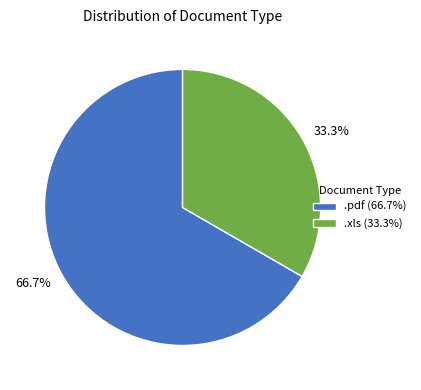

Does .pdf represent more than half of the total?

Yes